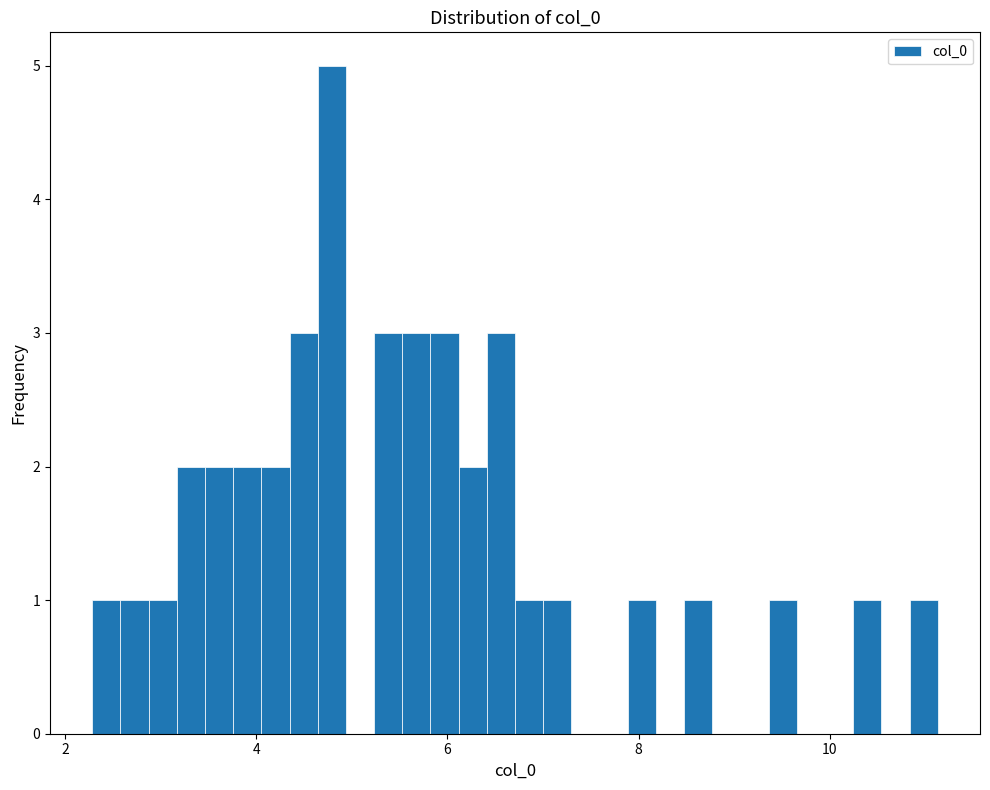

Read against the x-axis, roughly where is the centre of the tallest bar?

4.8